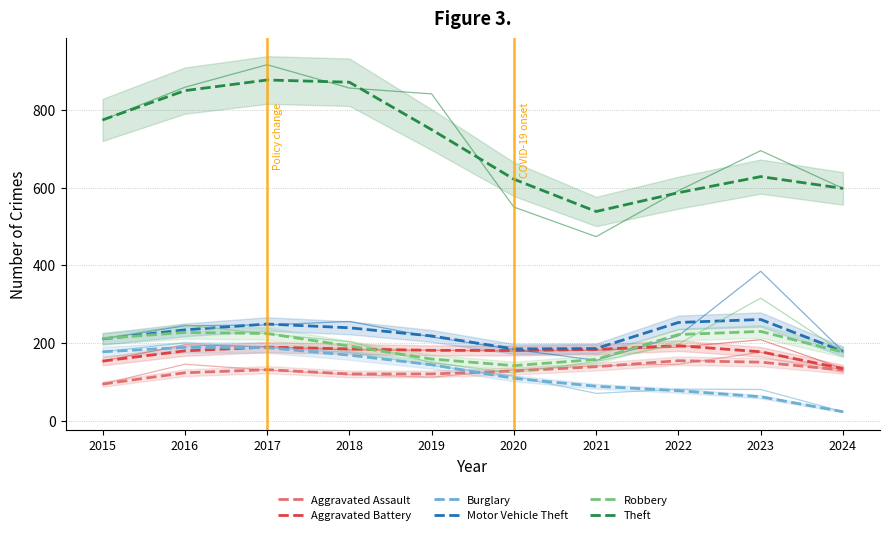

True or false: Aggravated Assault and Robbery intersect in this chart.

False